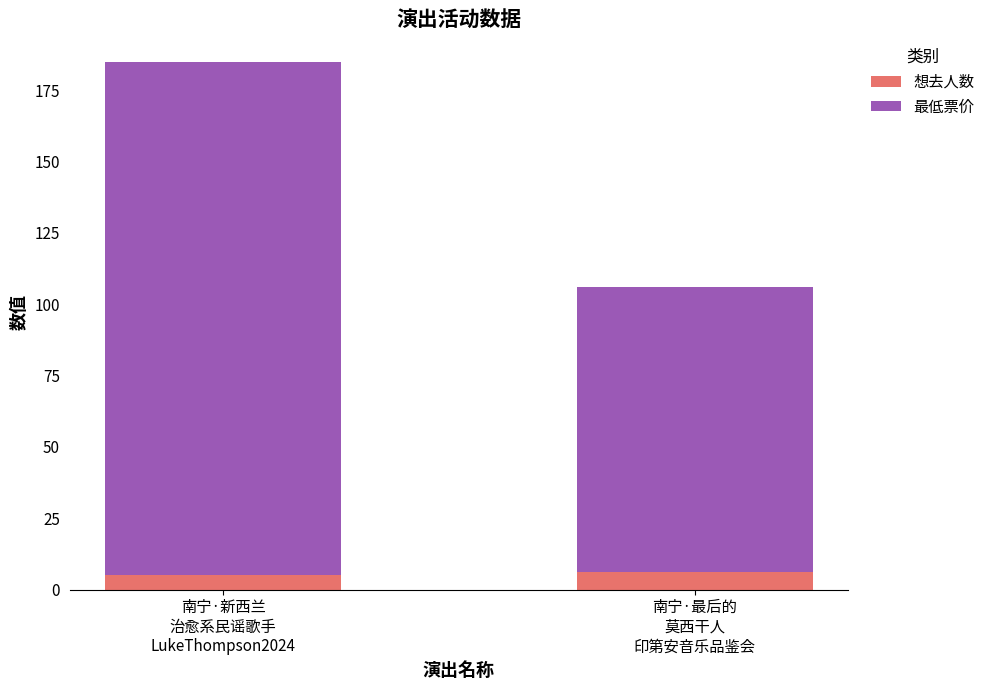

What is the highest value of the 想去人数 series?

6